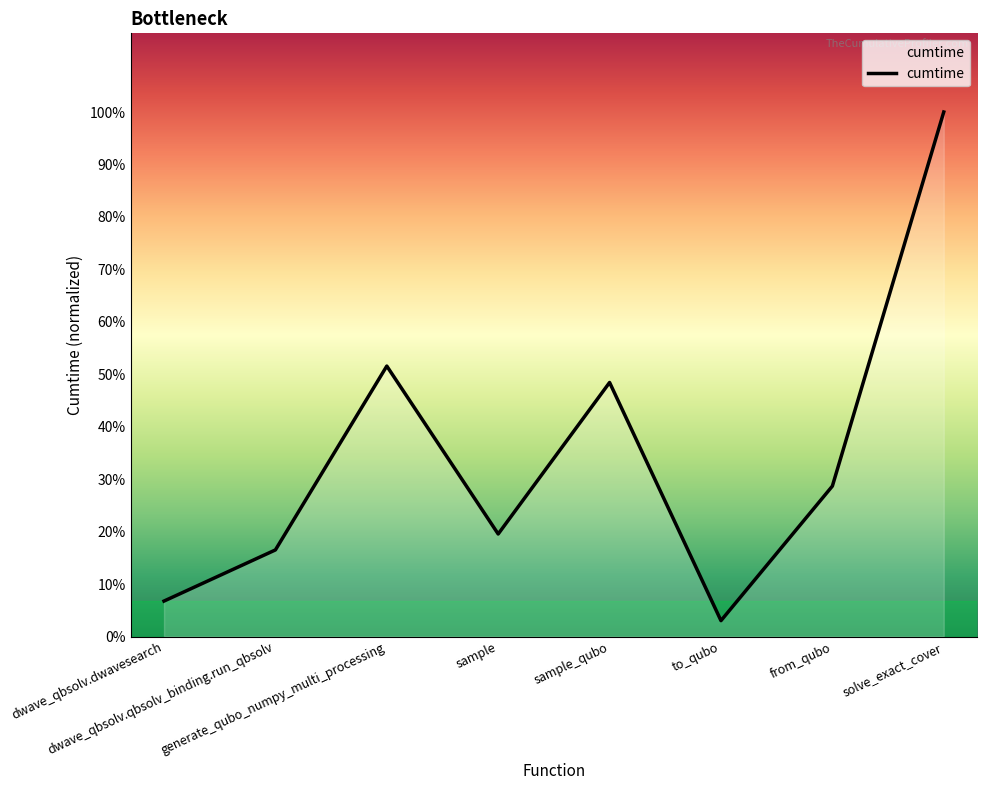

What position from the left is solve_exact_cover?

8